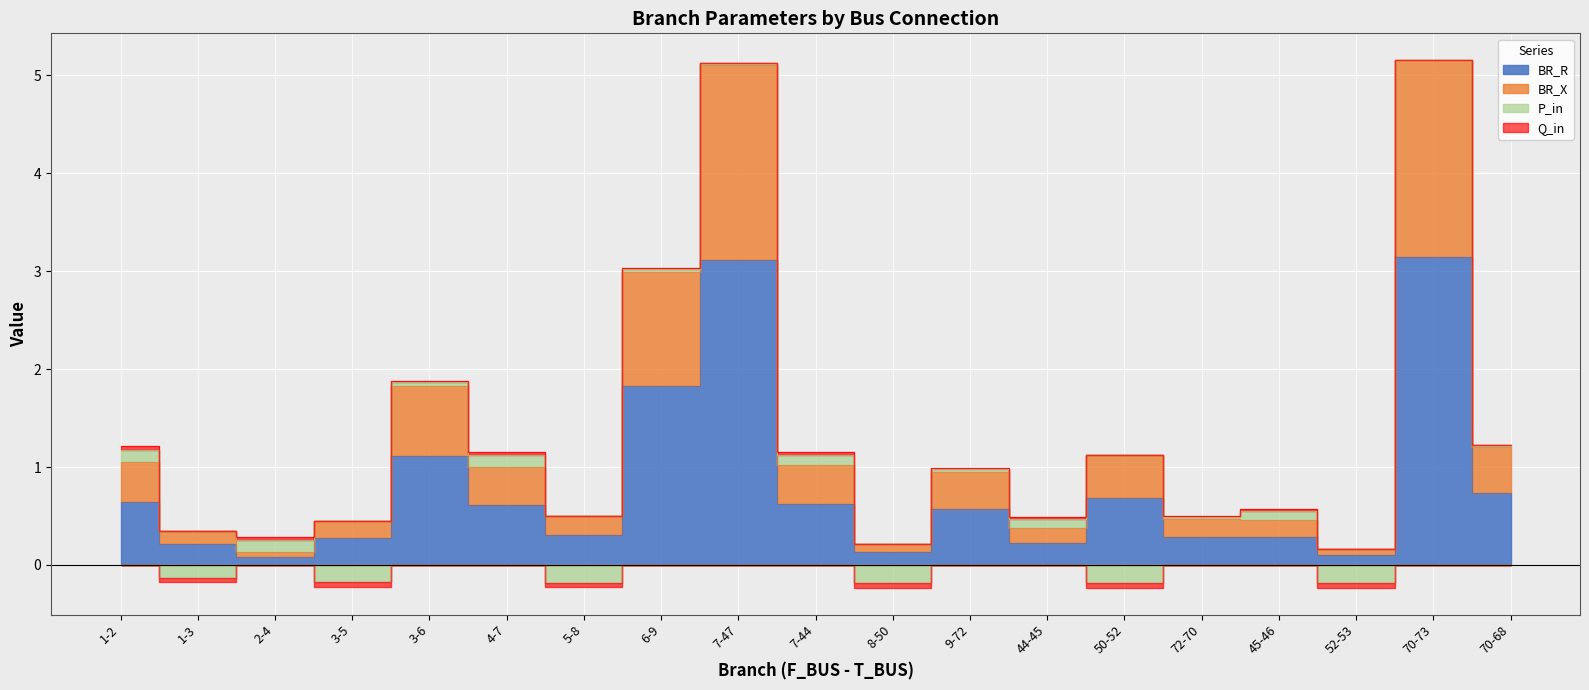

True or false: BR_R and BR_X intersect in this chart.

False